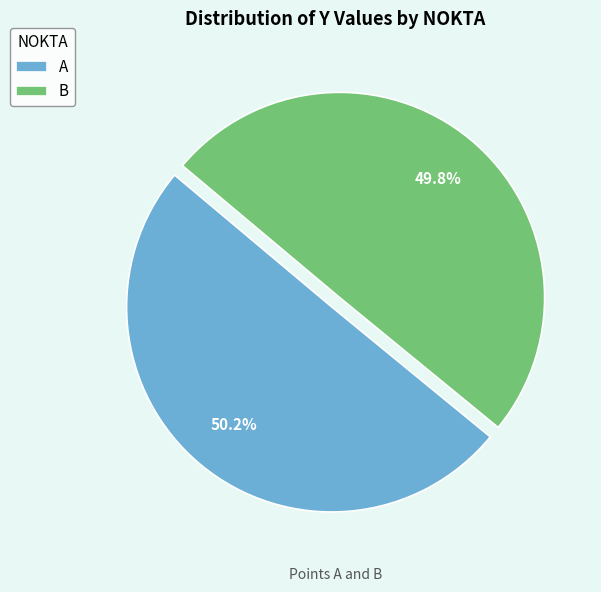

Approximately how many times larger is the value at A compared to B?

1.0